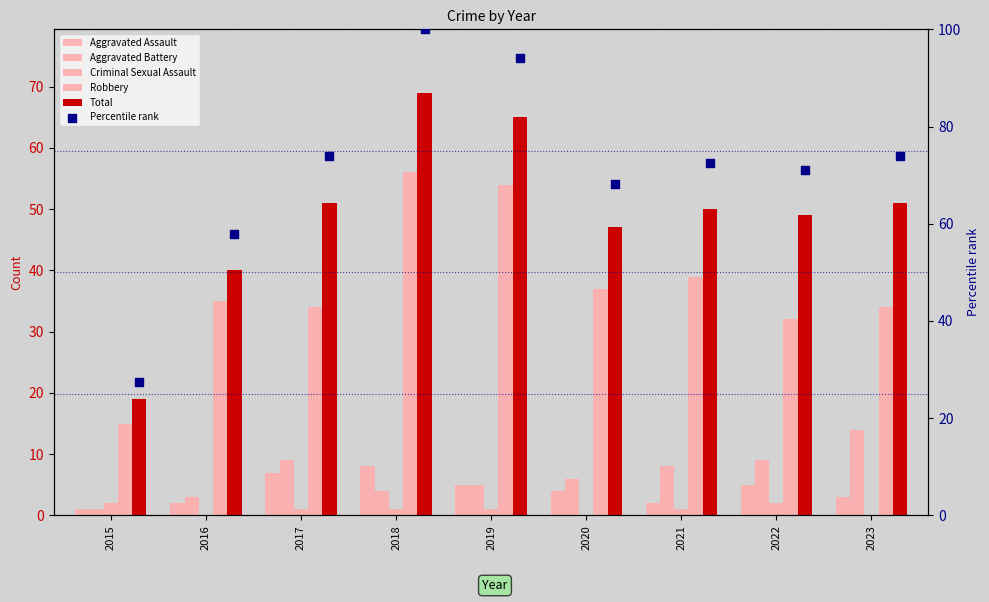

What is the total value across all series at 2022?

168.0